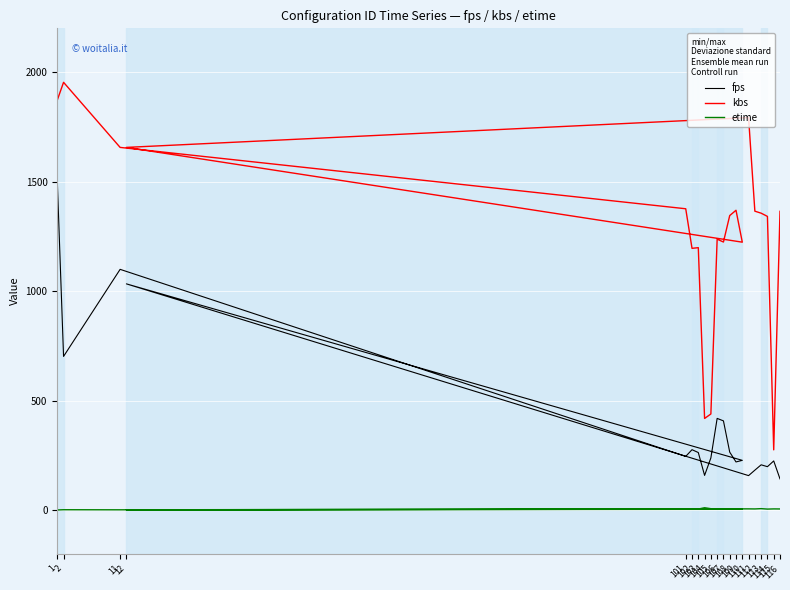

What is the lowest value of the kbs series?

275.6